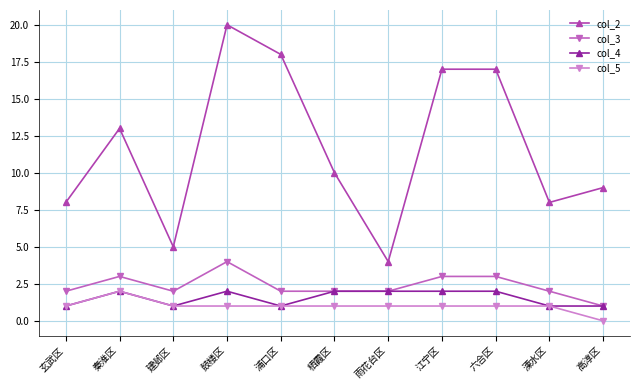

How many lines are shown in the chart?

4